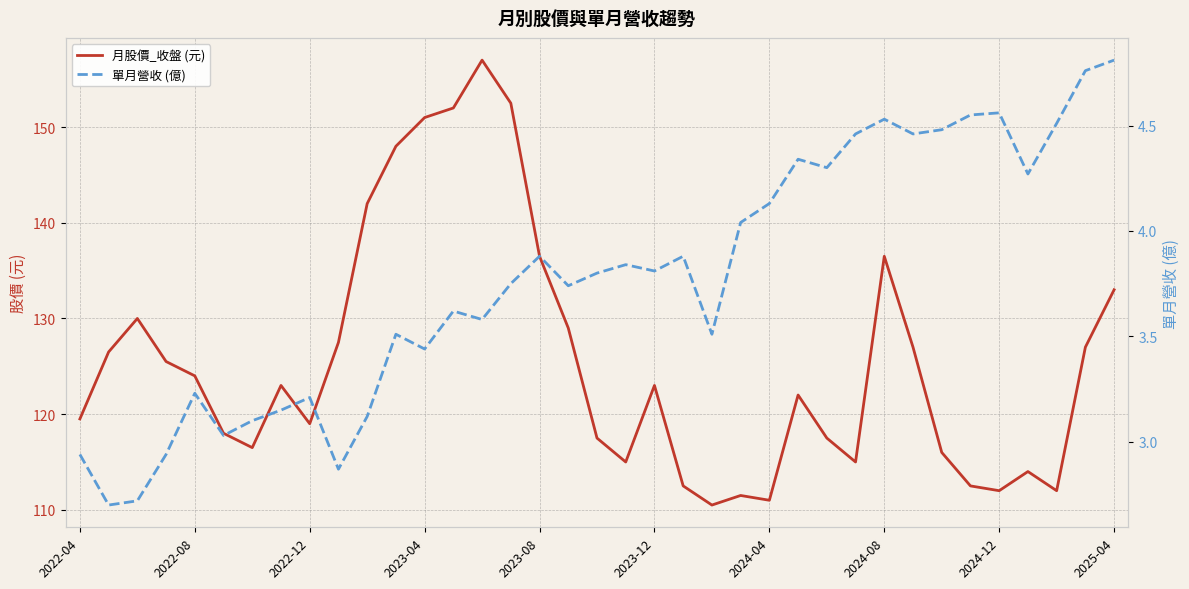

Which series has the largest total across all categories?

月股價_收盤 (元)